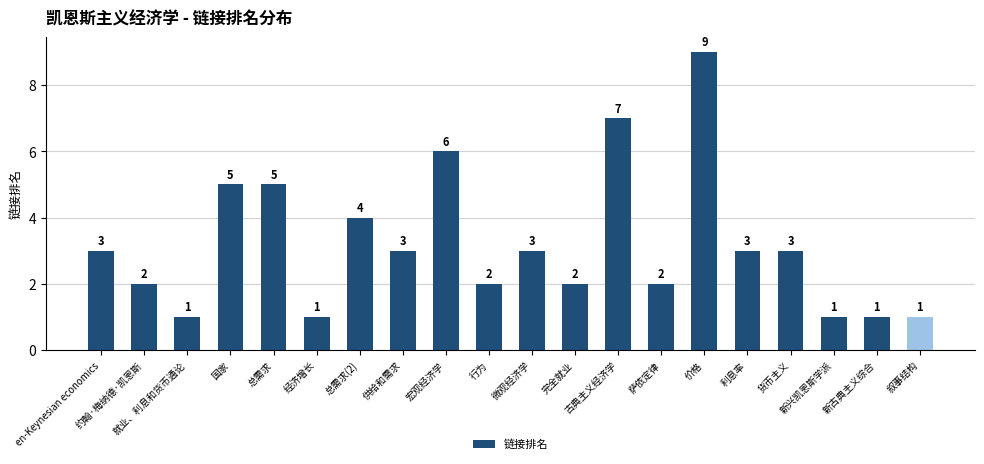

What is the difference between the maximum and second lowest values?

8